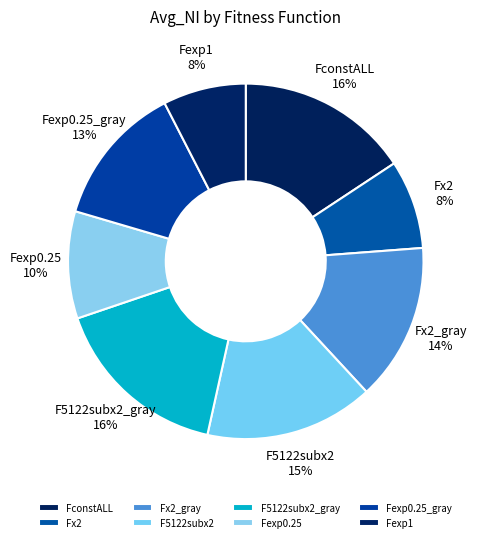

To the nearest percent, what percentage of the pie is F5122subx2_gray?

16%